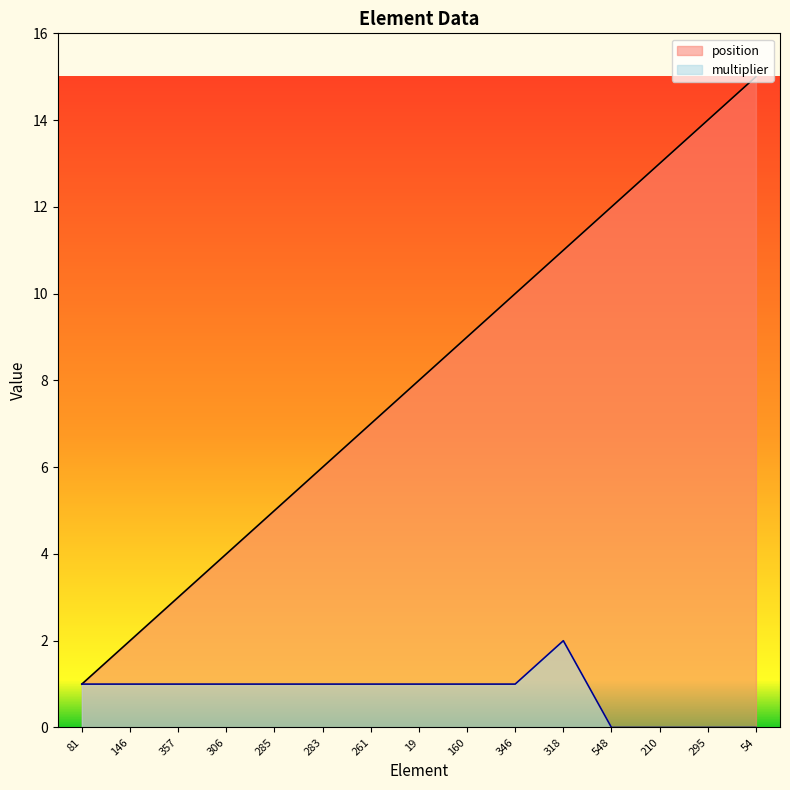

What is the sum of the multiplier values at 346 and 81?

2